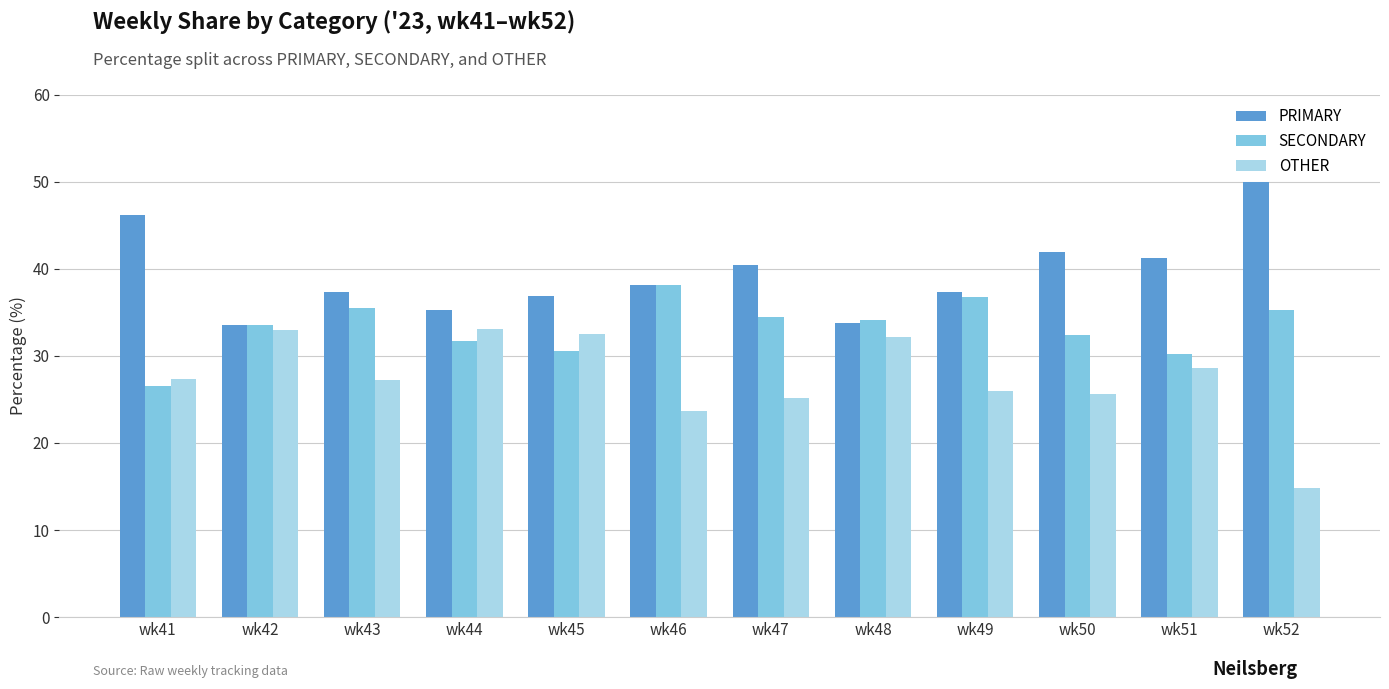

What is the approximate value of SECONDARY at wk43?

35.4